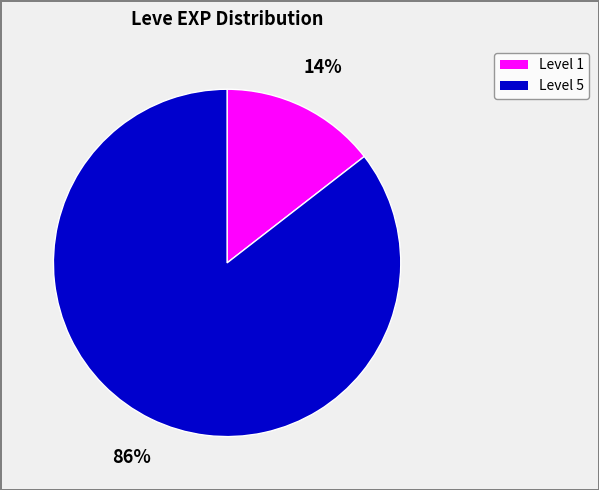

To the nearest percent, what is the average slice percentage?

50%